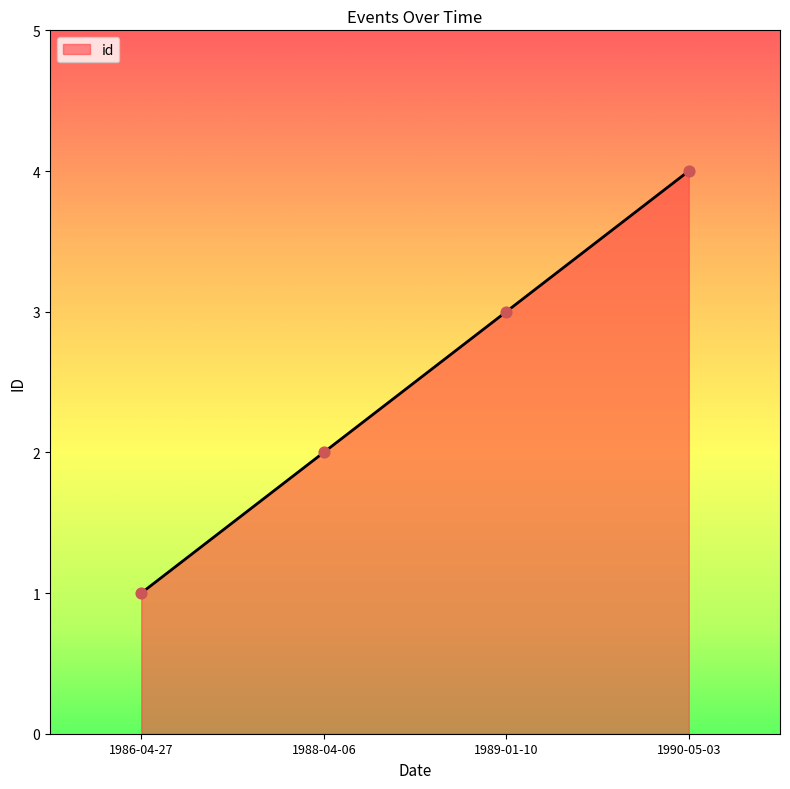

What is the change in value from 1988-04-06 to 1989-01-10?

+1